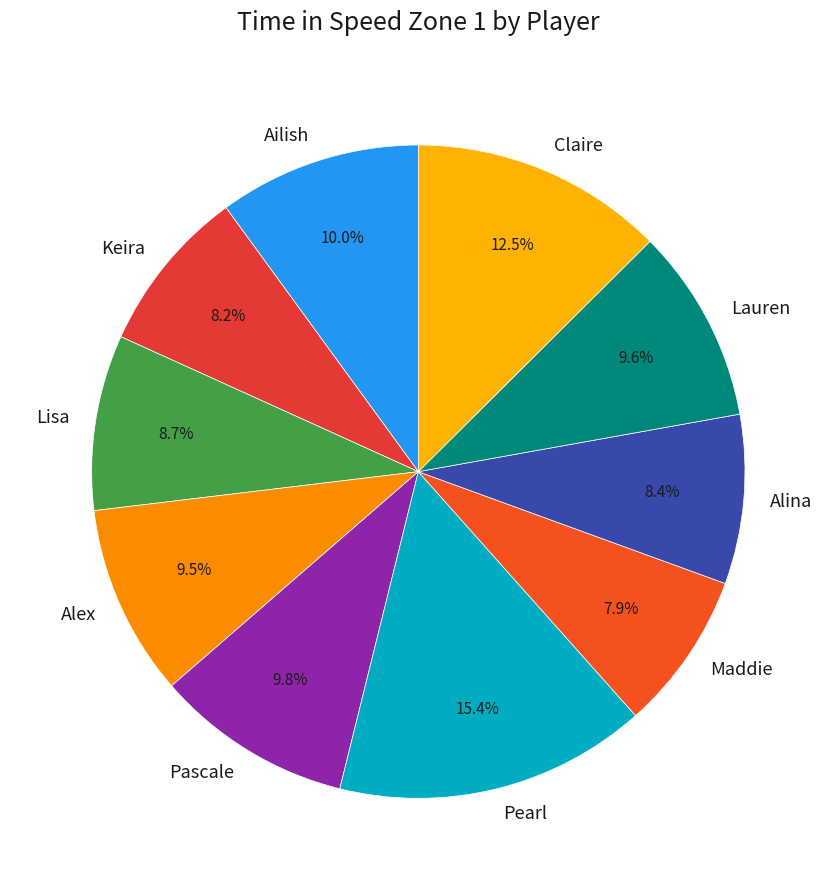

Which category has the biggest portion of the pie?

Pearl